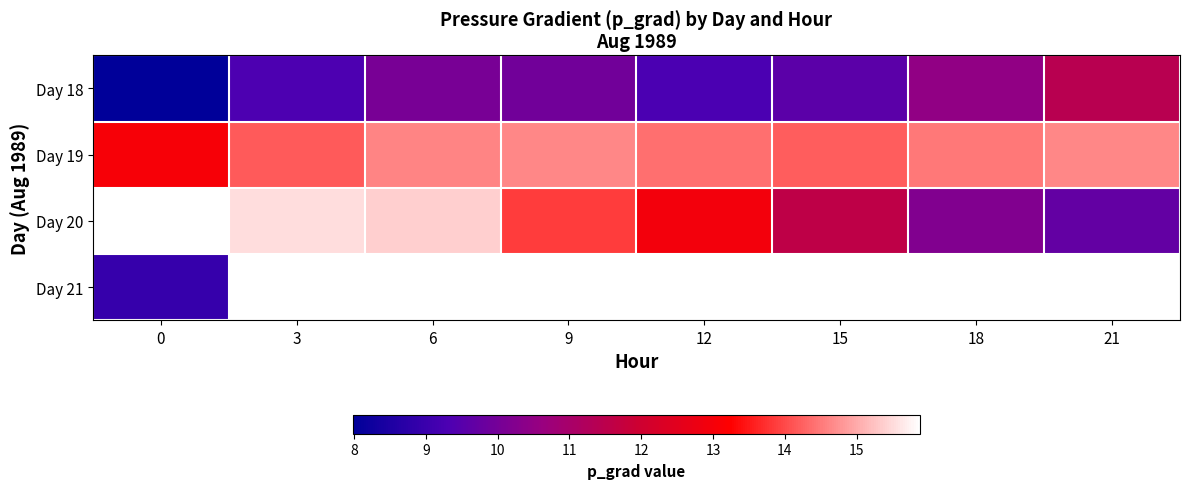

Which category has the highest value in the Day 18 series?

21